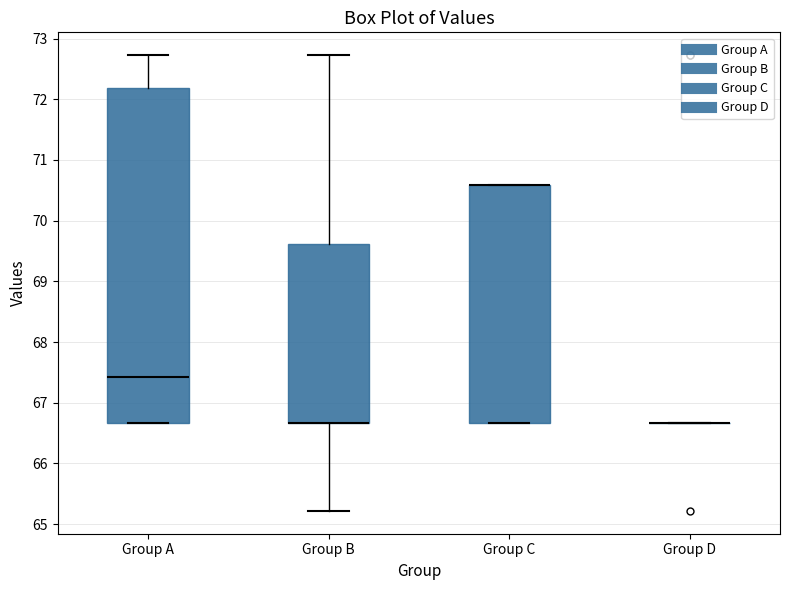

Reading left to right, transcribe this box plot: for each box, give where its median line is, the range the box spans, and where its two whiskers end, as read against the y-axis. The values are not printed on the chart, so give them approximately, as read against the axis.

Group A: median 67.4, box 66.7 to 72.2, whiskers 66.7 to 72.7
Group B: median 66.7 (drawn on the box's lower edge), box 66.7 to 69.6, whiskers 65.2 to 72.7
Group C: median 70.6 (drawn on the box's upper edge), box 66.7 to 70.6, whiskers 66.7 to 70.6
Group D: box collapsed to a line at 66.7, whiskers 66.7 to 66.7